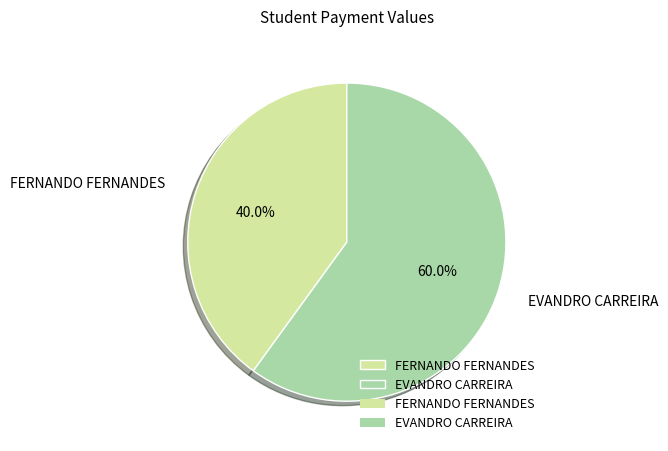

How many slices are in this pie chart?

2